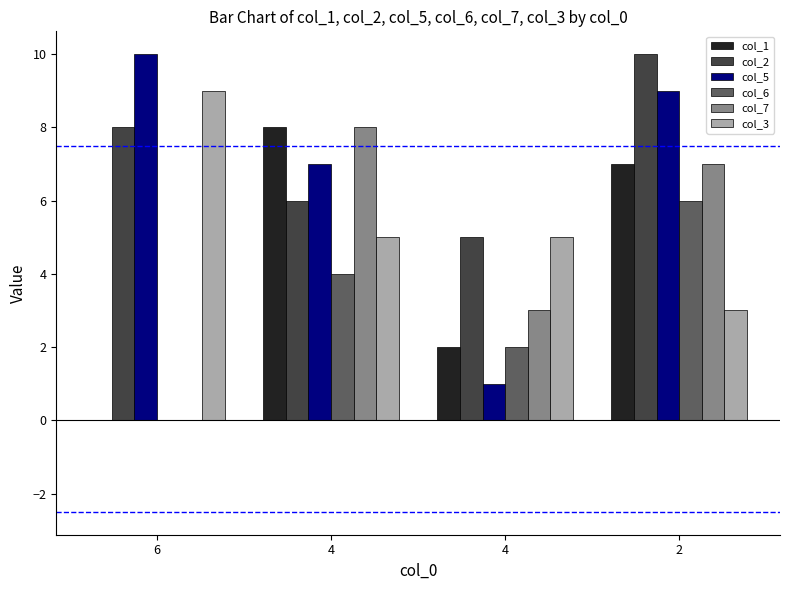

How many groups of bars are there?

4